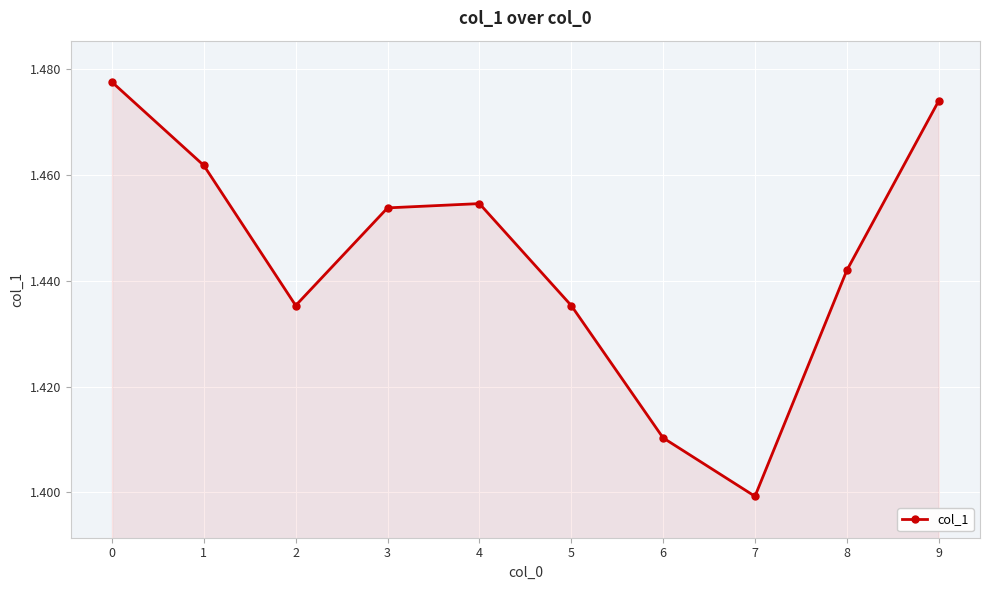

At which label is the value closest to 1?

7